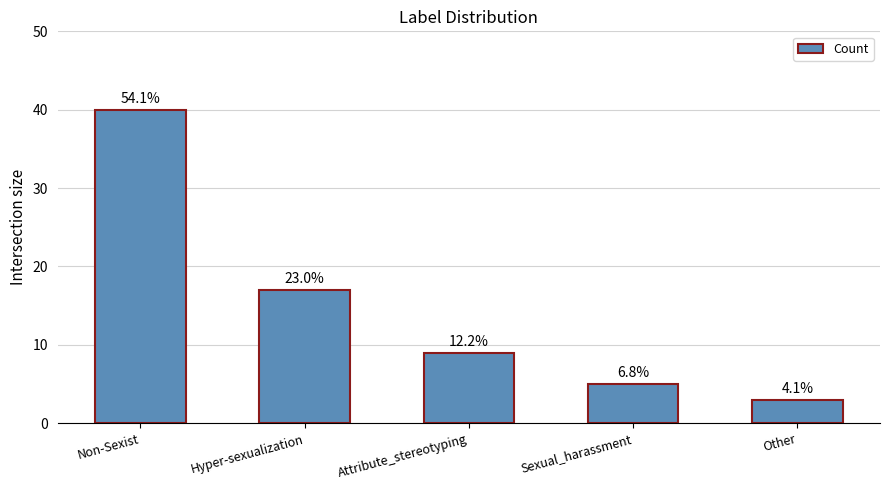

Reading right to left, what are all the values shown in this chart?

3	5	9	17	40